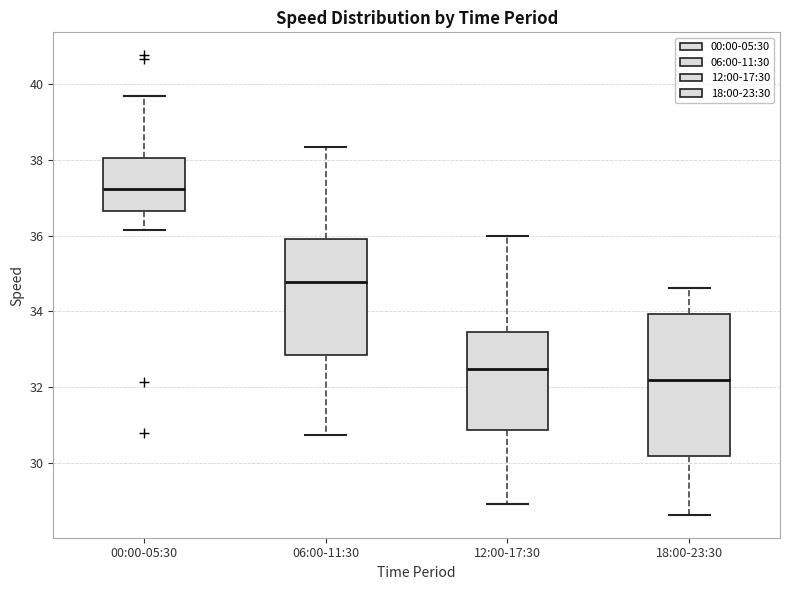

Where does the lower whisker of the box for 06:00-11:30 end on the y-axis? The values are not printed on the chart, so give them approximately, as read against the axis.

30.8